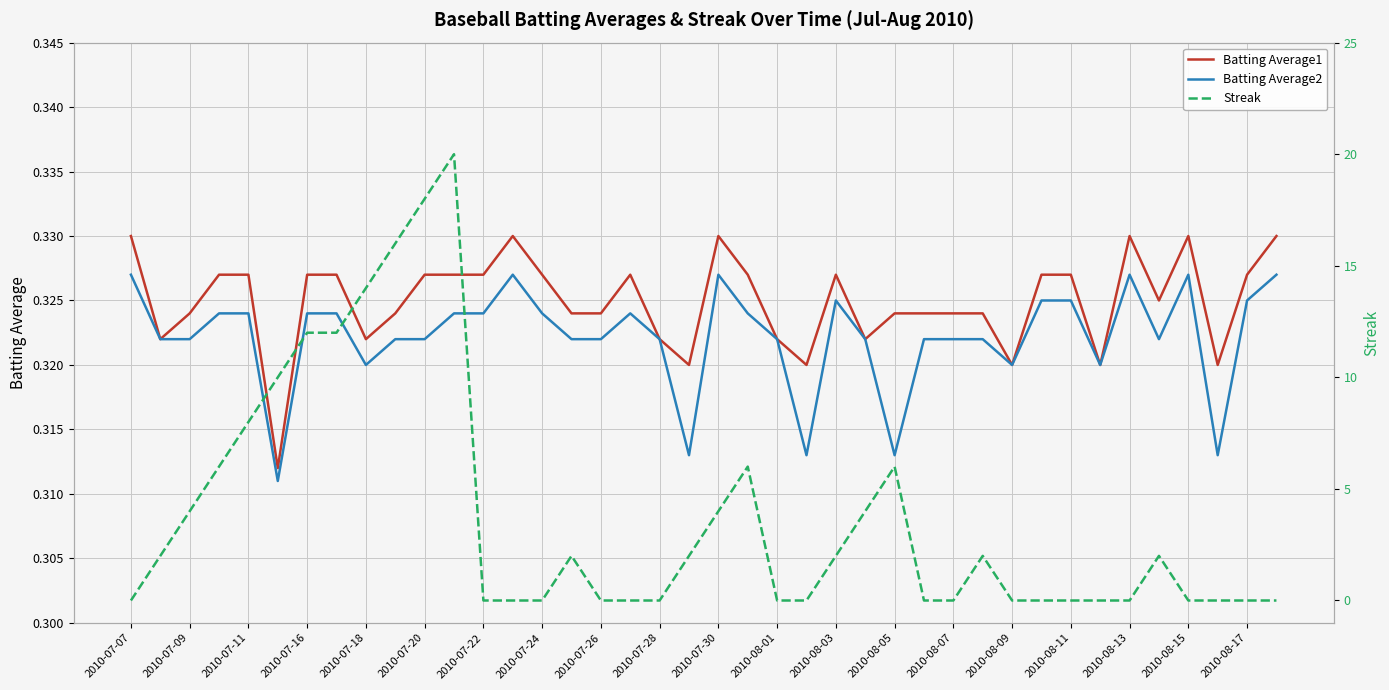

What is the value of the Batting Average2 point at the 10th from the left?

0.3